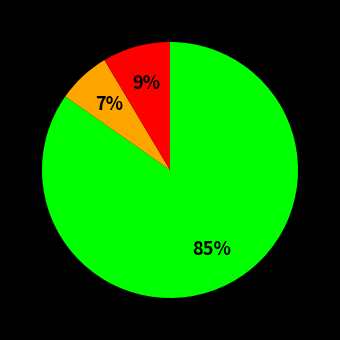

To the nearest percent, what is the average slice percentage?

33%